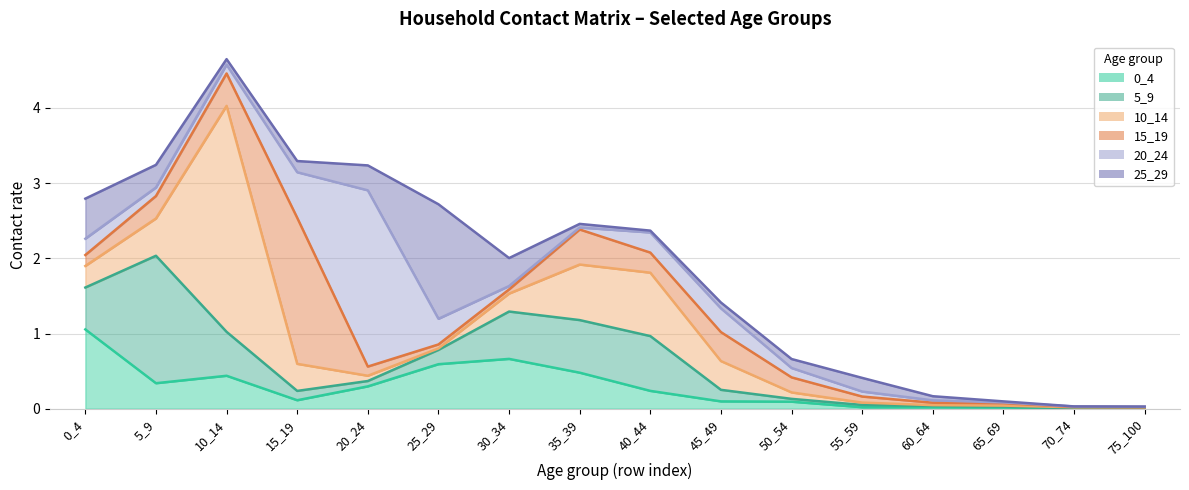

At which label does 15_19 reach its minimum?

75_100